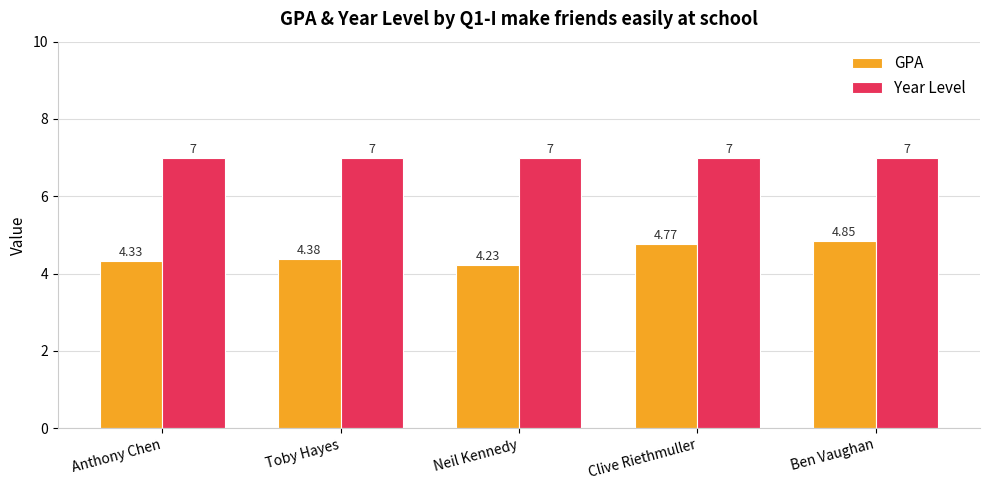

What is the difference between the GPA values at Toby Hayes and Ben Vaughan?

0.5